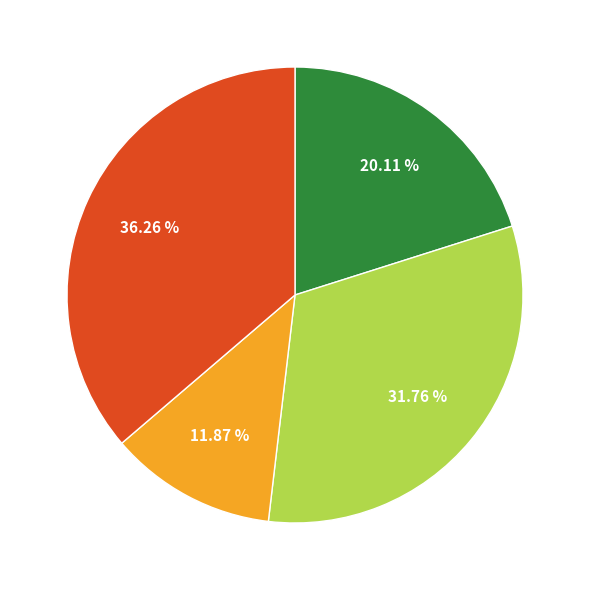

Count the number of slices in the pie.

4